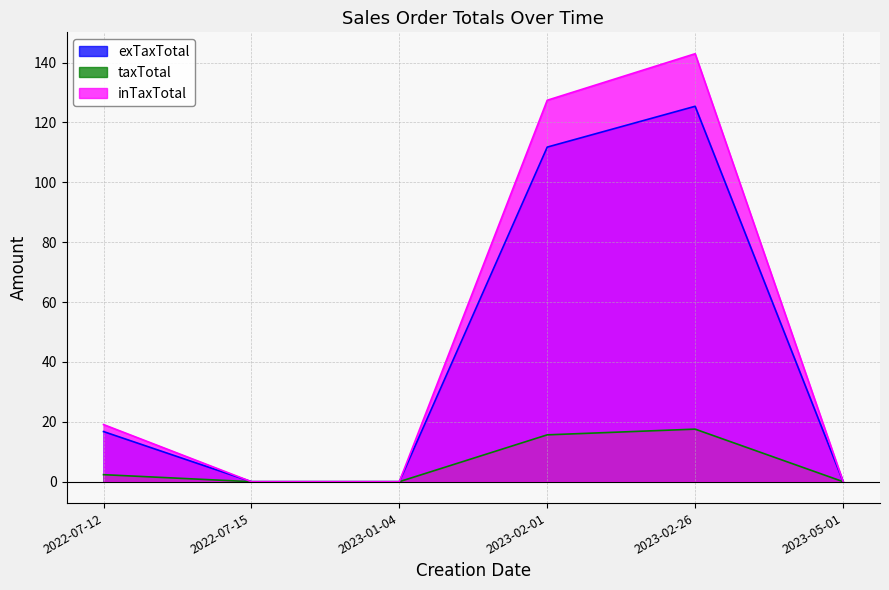

How many values in the inTaxTotal series exceed 2?

3